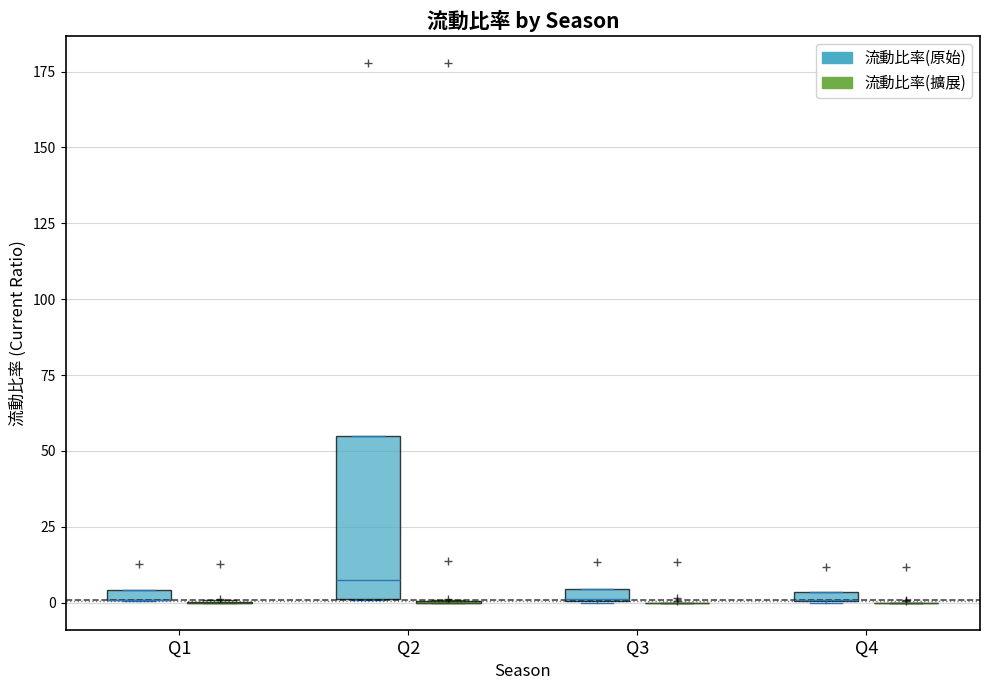

Where is the upper edge of the box for Q2 (流動比率(原始)) on the y-axis? The values are not printed on the chart, so give them approximately, as read against the axis.

55